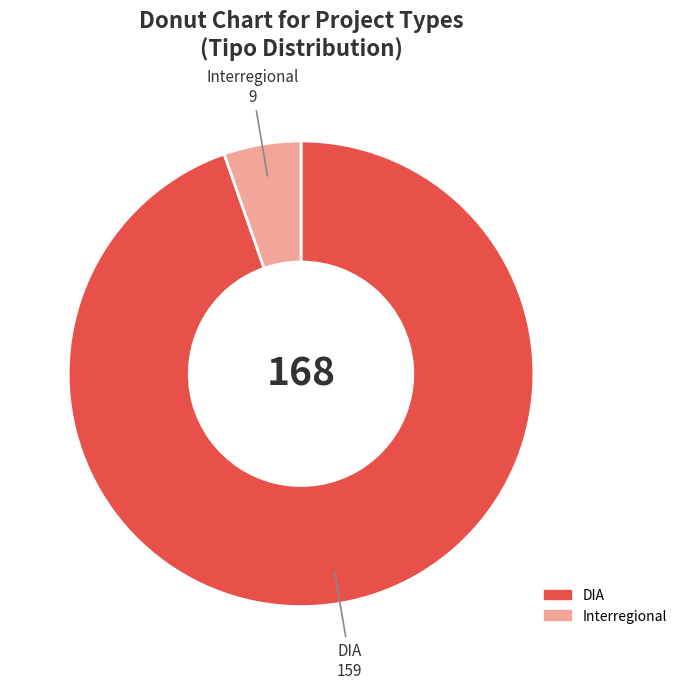

The DIA slice represents 87% of the pie. True or false?

False